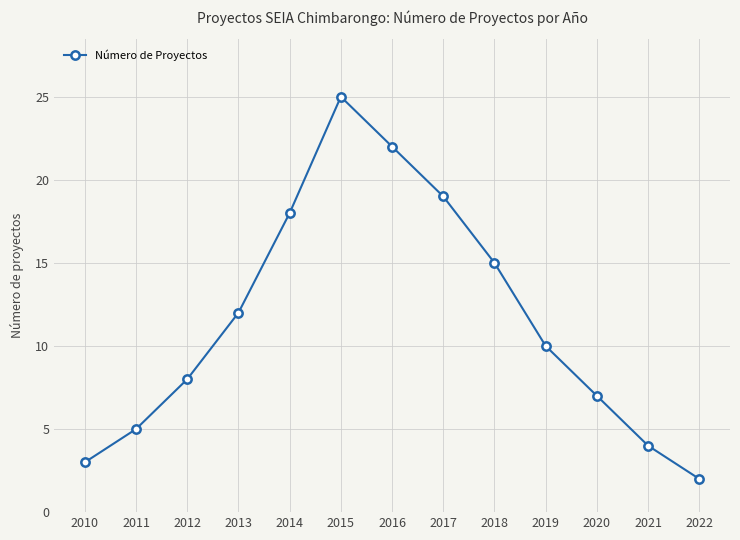

Which category has the highest value across all series?

2015